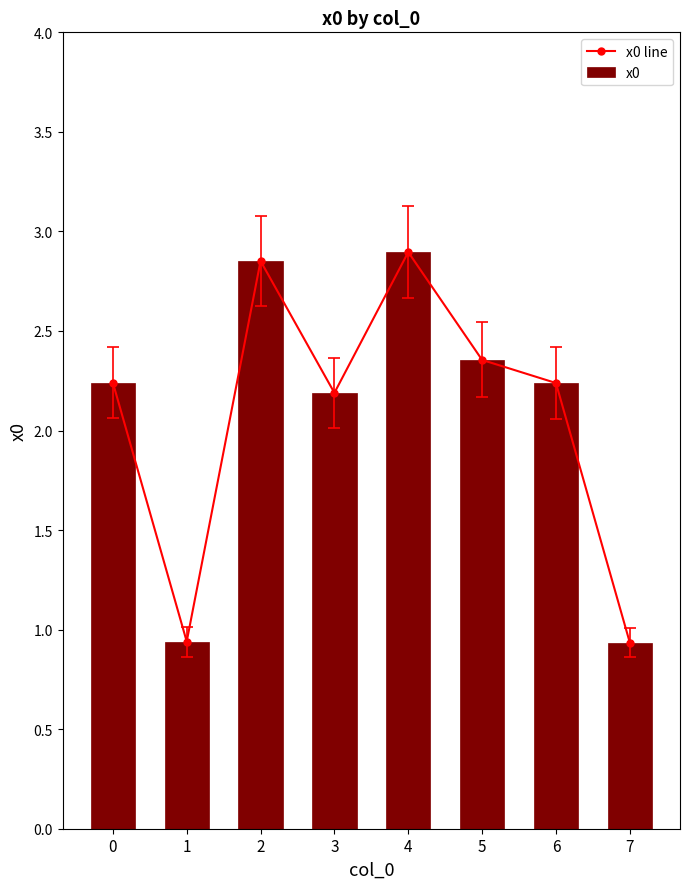

True or false: x0 line has a value of 2.2 at 6.

True